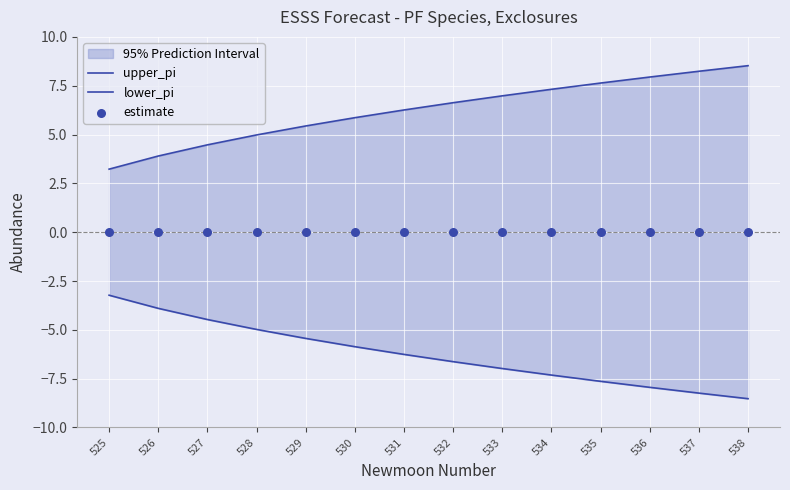

Which series contains the highest Y value?

upper_pi